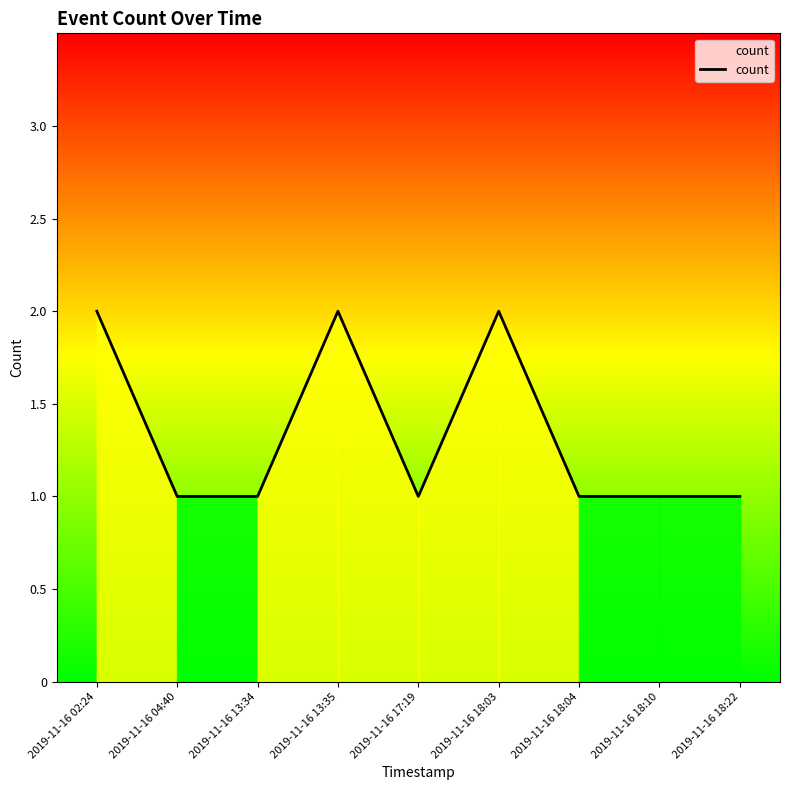

Approximately how many times larger is the value at 2019-11-16 18:04 compared to 2019-11-16 04:40?

1.0